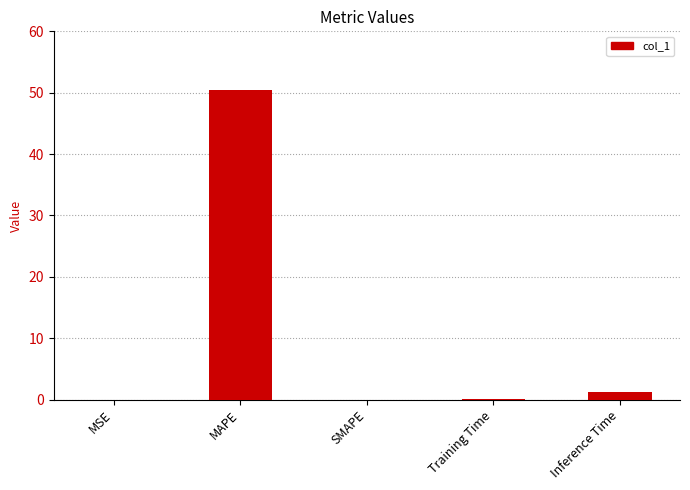

The chart shows a value of 0.0 at SMAPE. True or false?

True